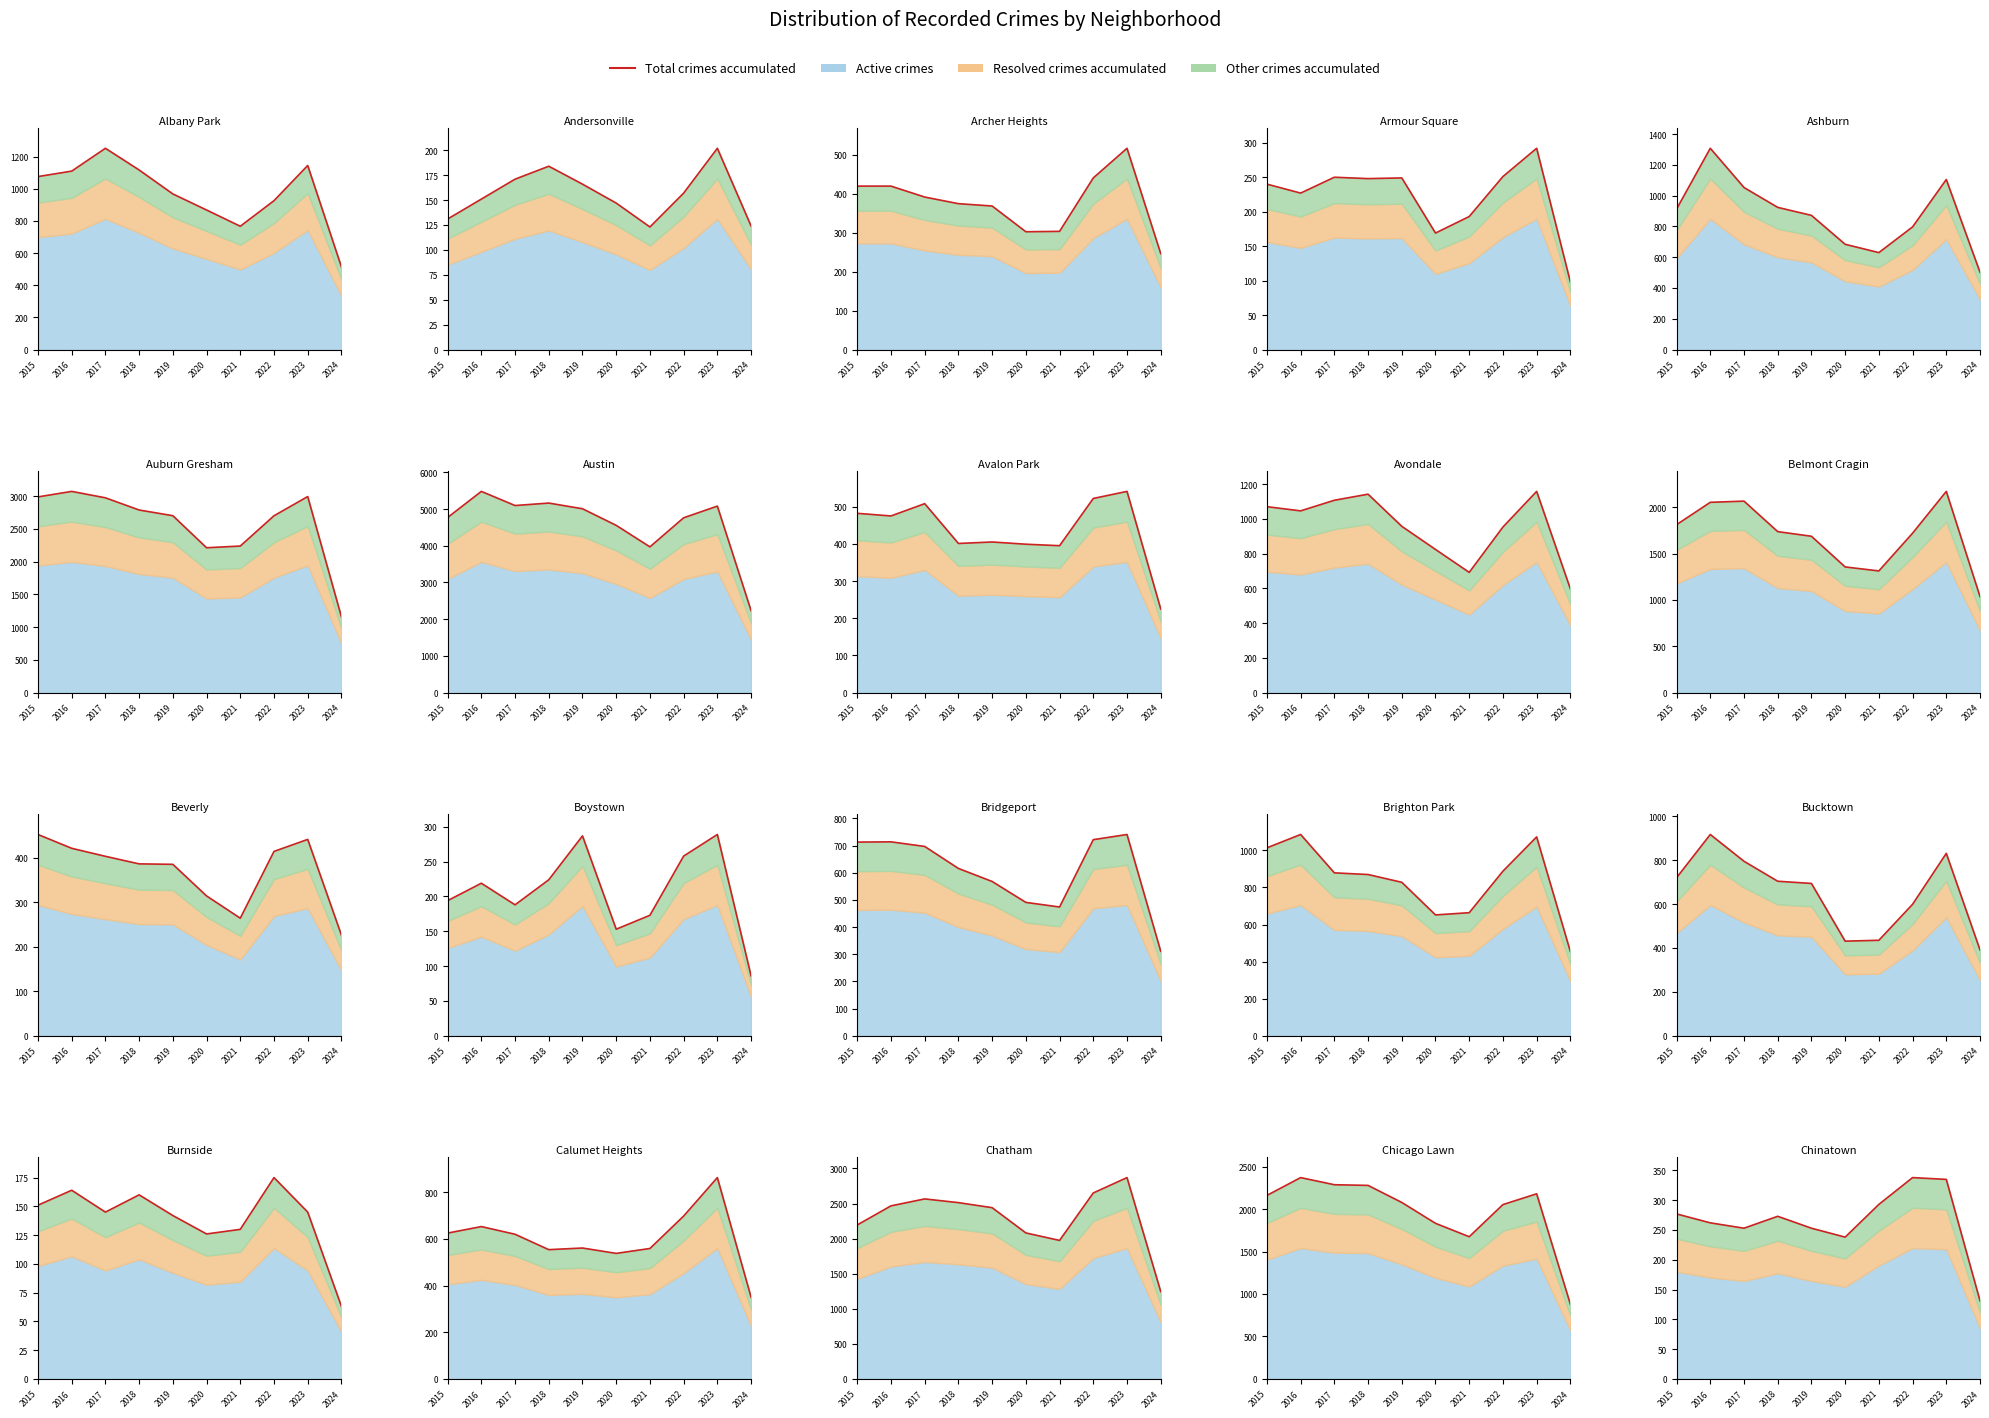

How many data points are above 273?

4